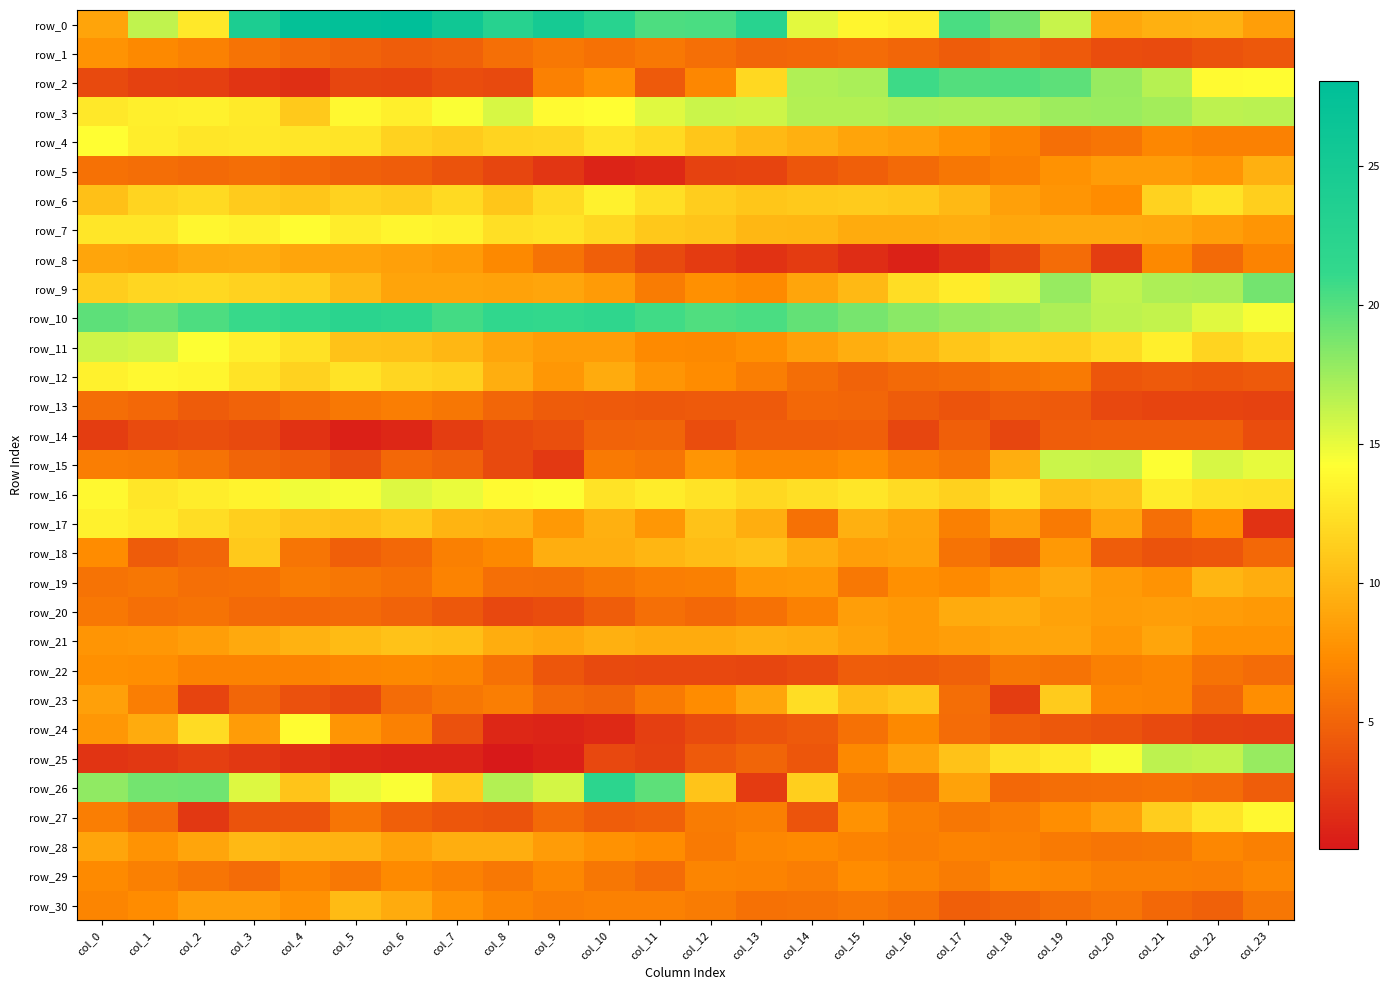

What is the lowest value of the row_30 series?

4.7